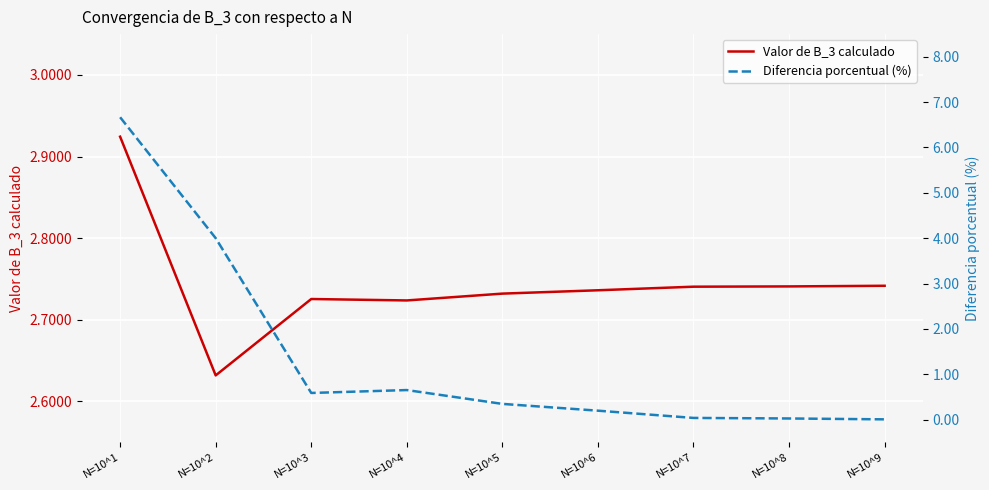

Rank the series by their average value, from highest to lowest.

Valor de B_3 calculado, Diferencia porcentual (%)